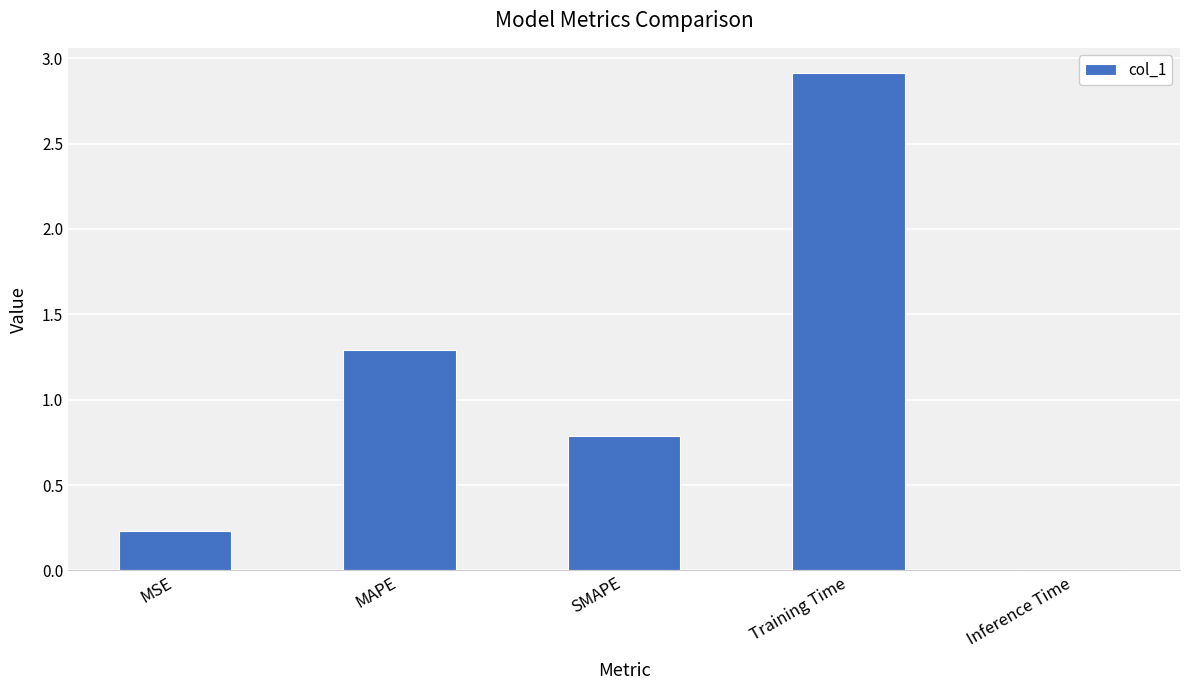

Between MSE and Training Time, which is larger?

Training Time